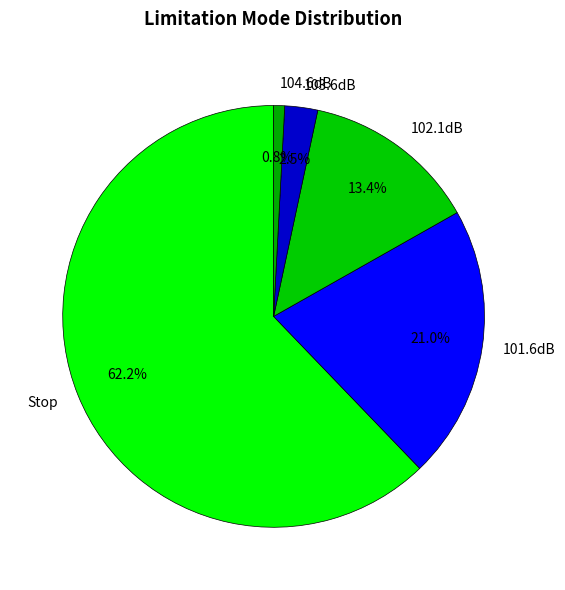

Which category accounts for the majority?

Stop